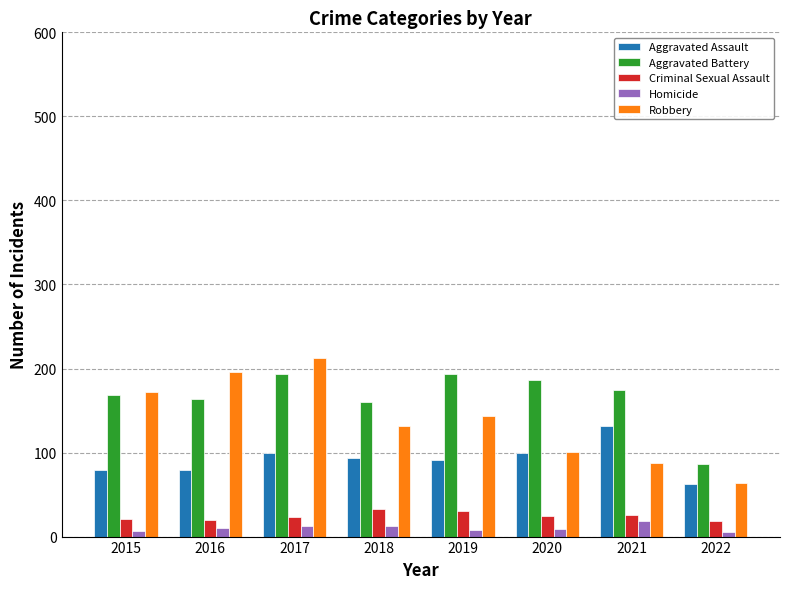

Are the bars grouped side by side (vs. stacked)?

Yes